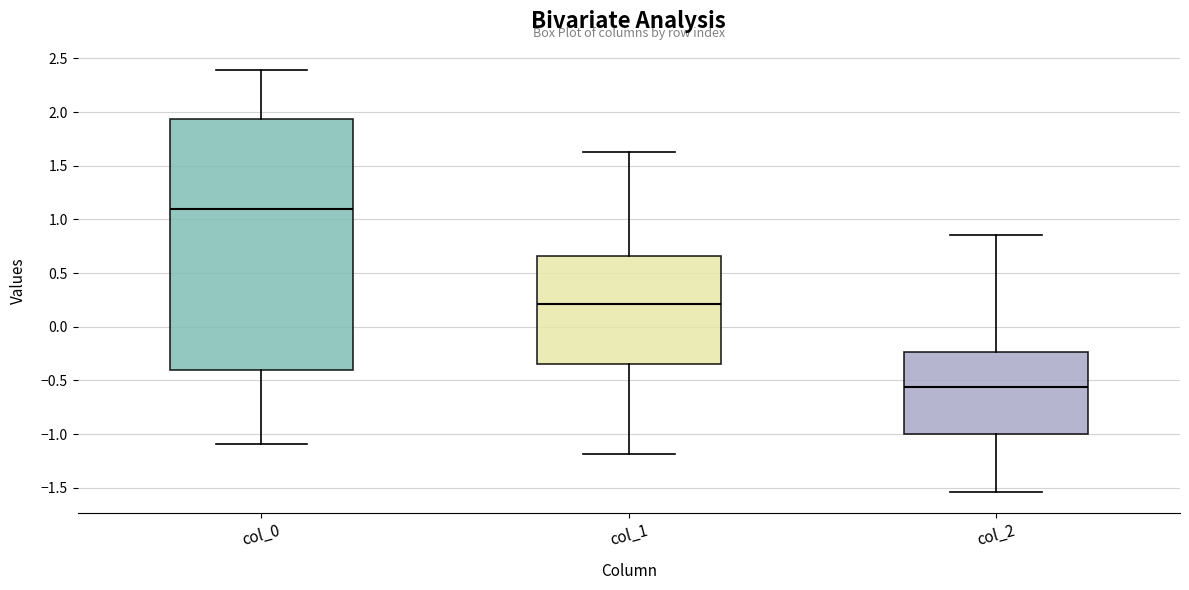

Reading left to right, read every box against the y-axis: the position of its median line, the range the box covers, and the ends of its whiskers. The values are not printed on the chart, so give them approximately, as read against the axis.

col_0: median 1.10, box -0.40 to 1.95, whiskers -1.10 to 2.40
col_1: median 0.20, box -0.35 to 0.65, whiskers -1.20 to 1.65
col_2: median -0.55, box -1.00 to -0.25, whiskers -1.55 to 0.85